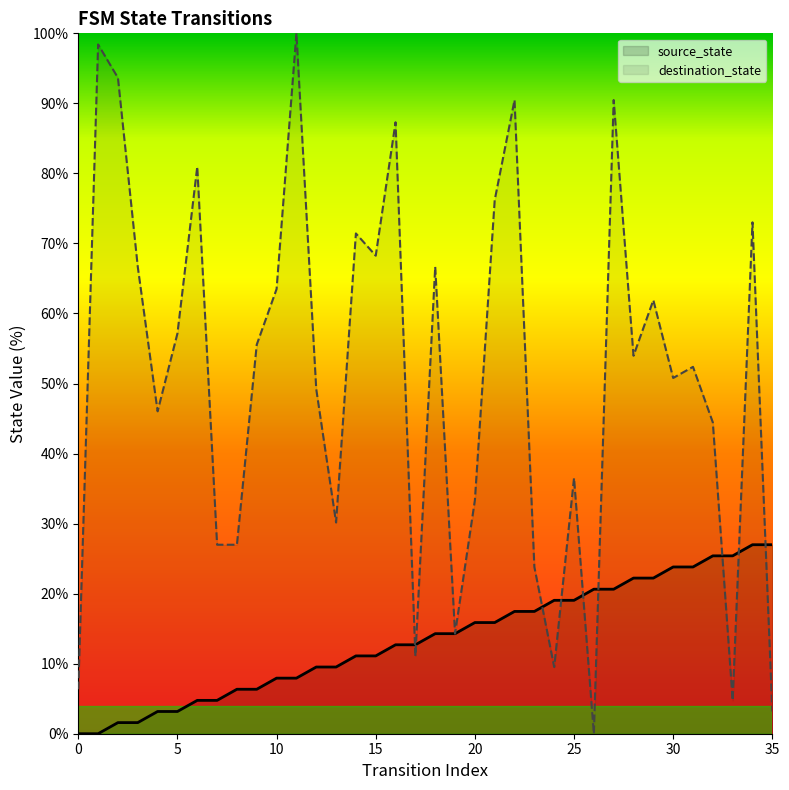

At which label is source_state closest to 13?

16